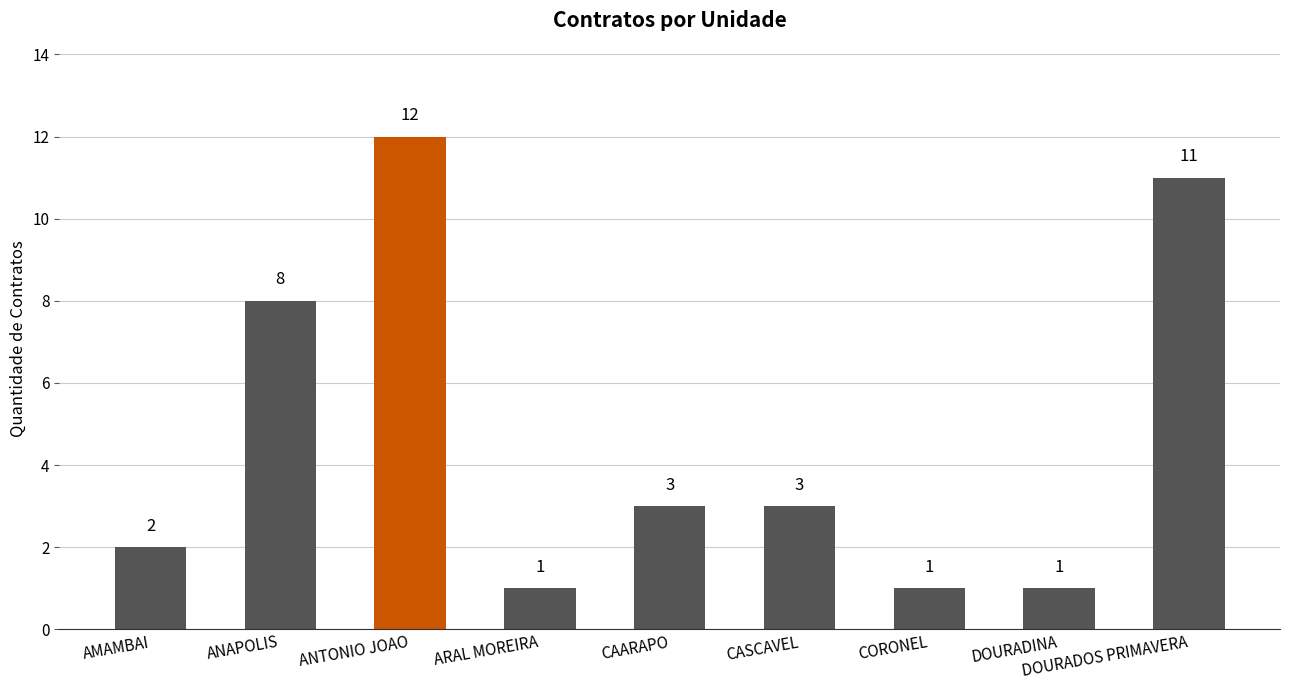

How many categories are shown in the chart?

9